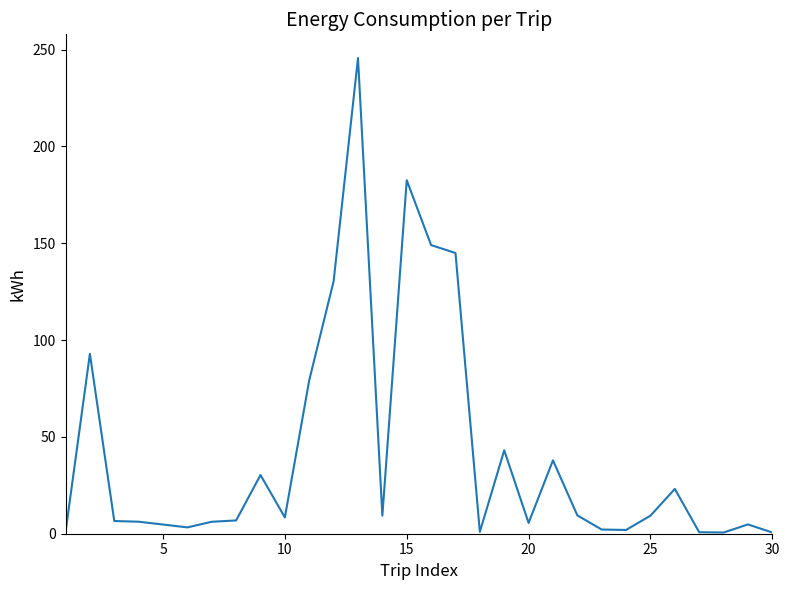

What is the difference between the maximum and minimum values?

245.0